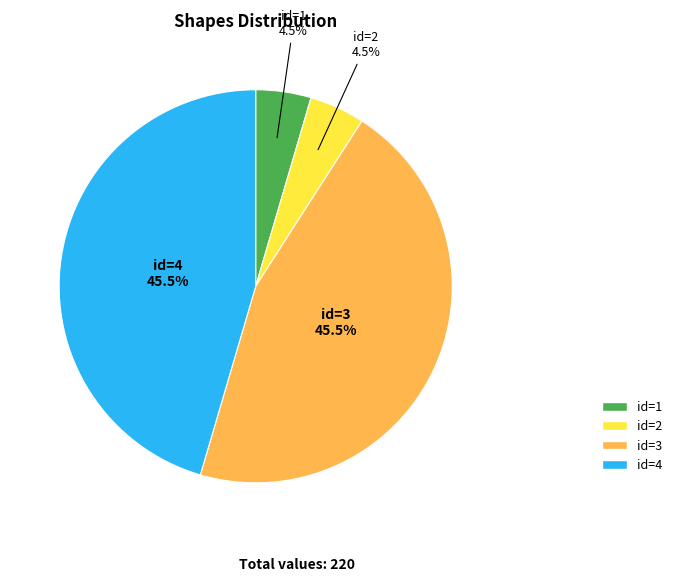

How many slices are in this pie chart?

4